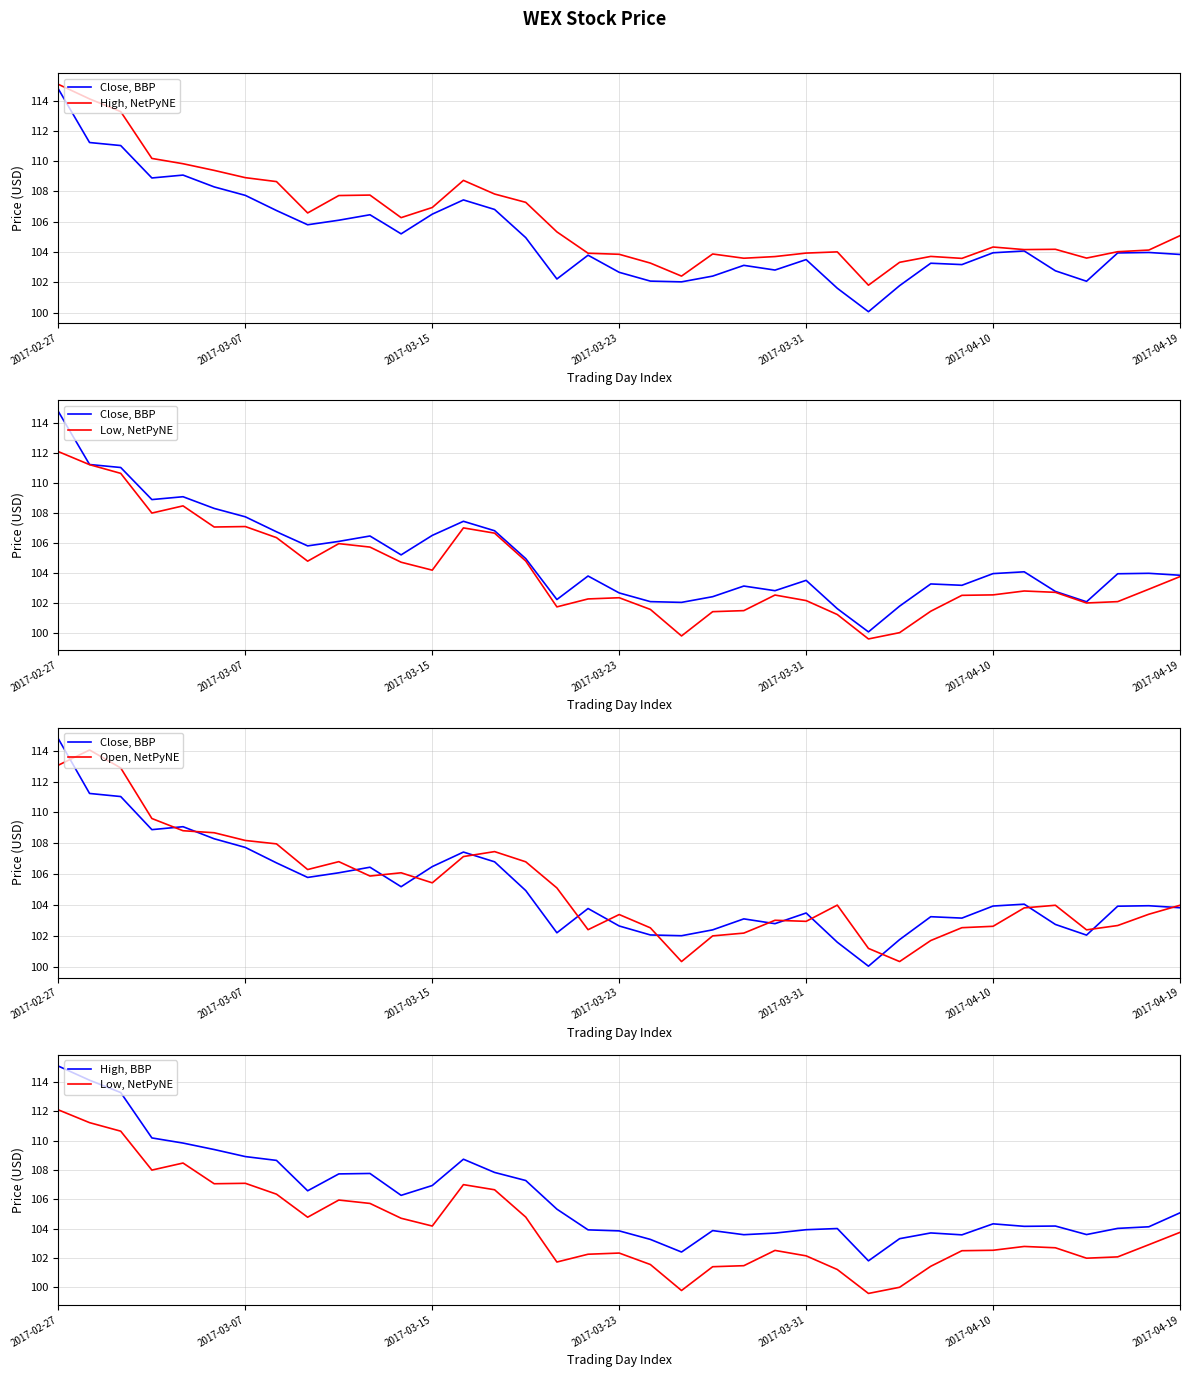

Where is Open, NetPyNE nearest to the value 107?

13